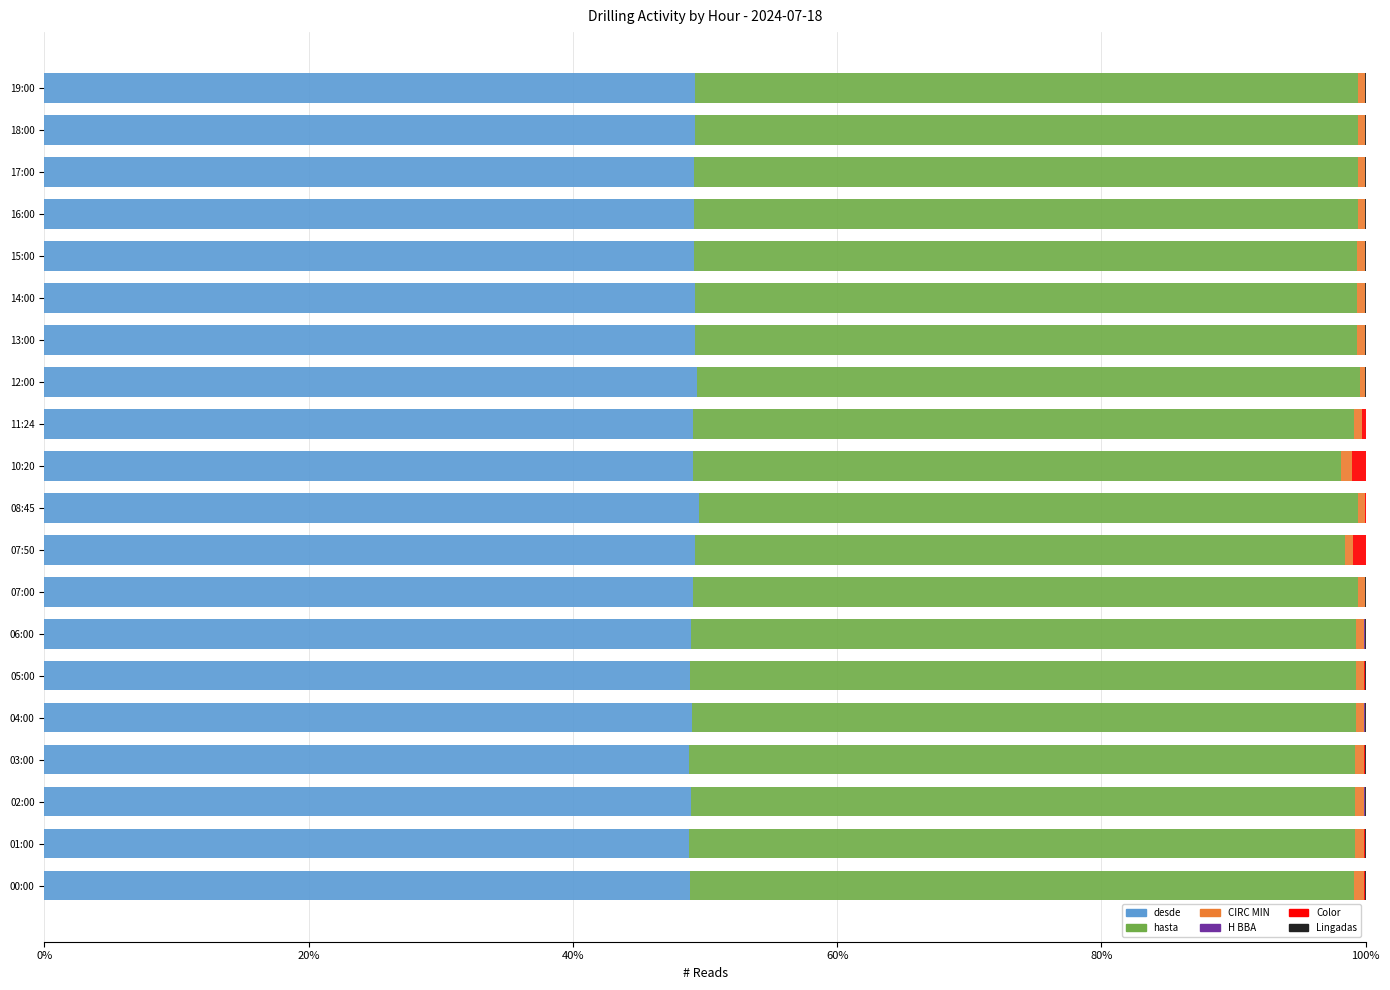

What is the highest value of the desde series?

49.6